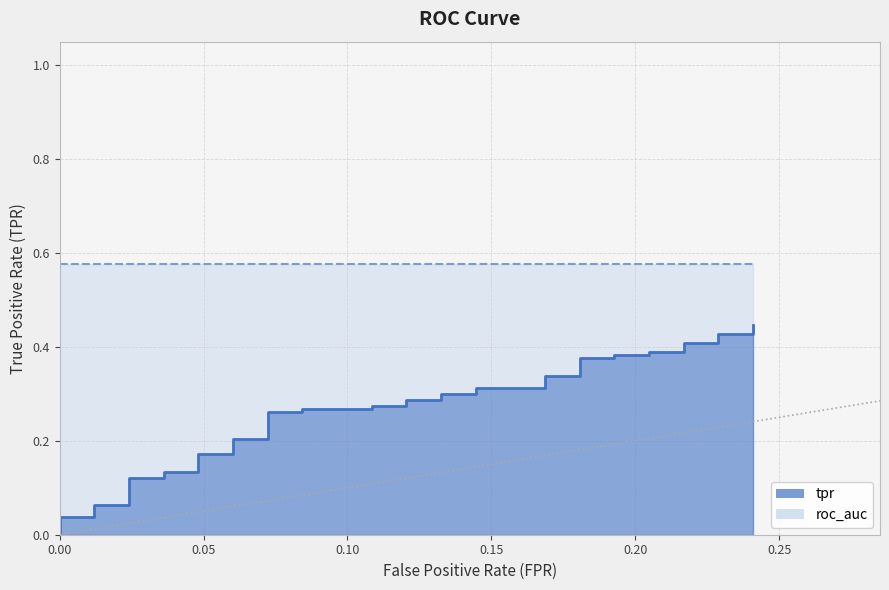

Reading right to left, what are all the values shown in this chart?

0.4	0.4	0.4	0.4	0.4	0.4	0.4	0.4	0.4	0.4	0.4	0.3	0.3	0.3	0.3	0.3	0.3	0.3	0.3	0.3	0.3	0.3	0.3	0.3	0.3	0.2	0.2	0.2	0.2	0.1	0.1	0.1	0.1	0.1	0.1	0.0	0.0	0.0	0.0	0.0